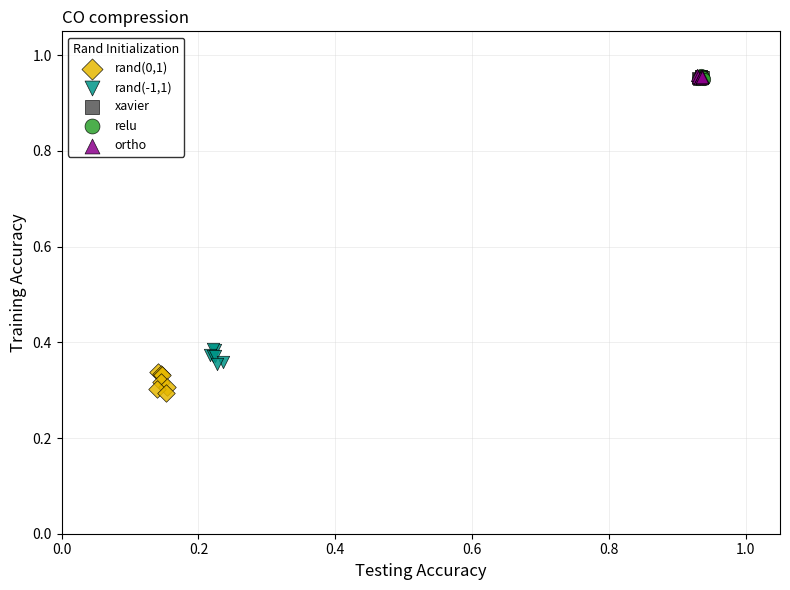

Which series has the largest Y range (max minus min)?

rand(0,1)